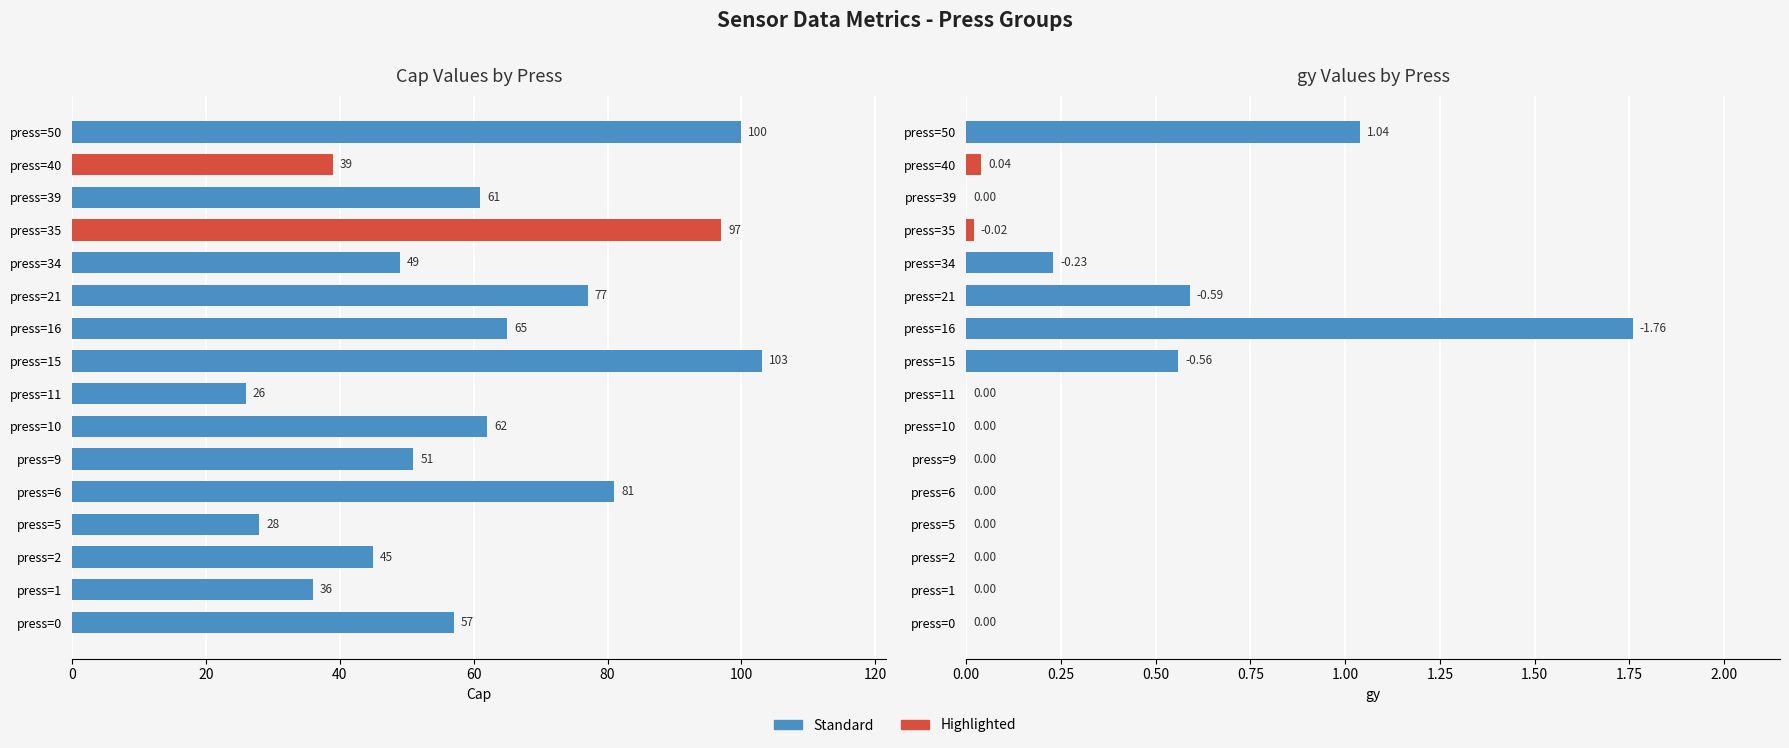

True or false: Cap has a value of 51.0 at 20.

False